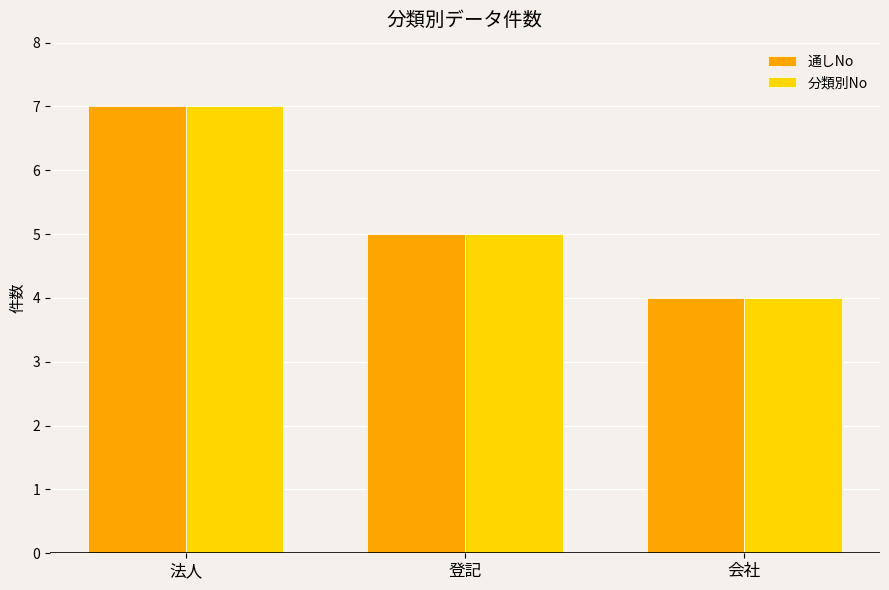

Which category has the lowest value in the 通しNo series?

会社